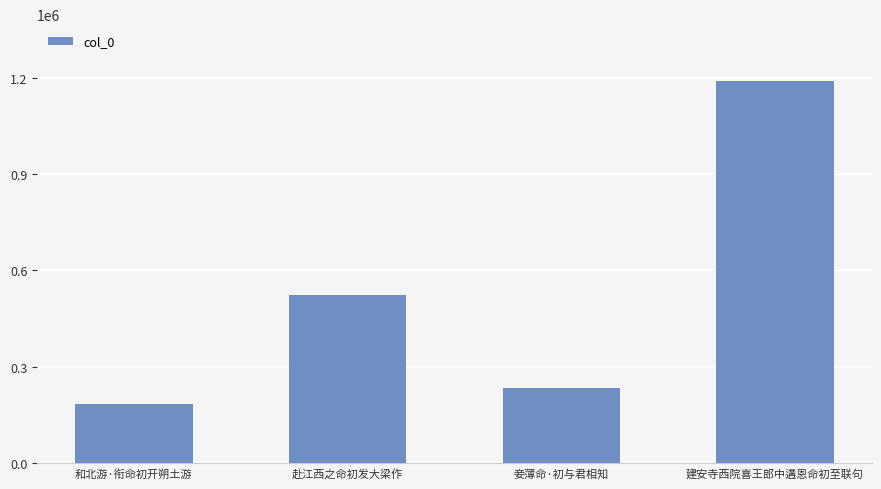

The value at 赴江西之命初发大梁作 is 927570. True or false?

False